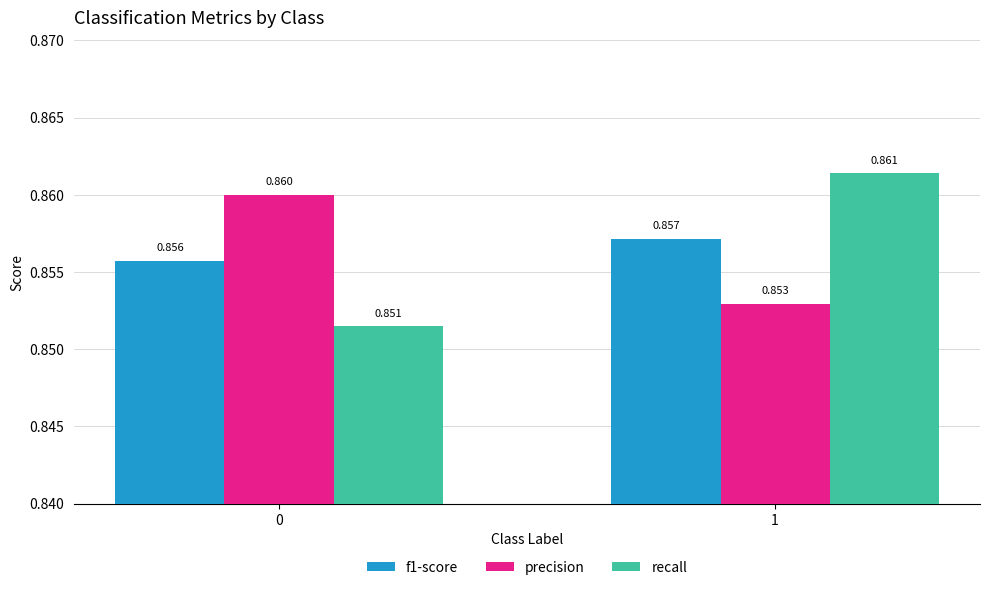

Count the number of categories in the chart.

2